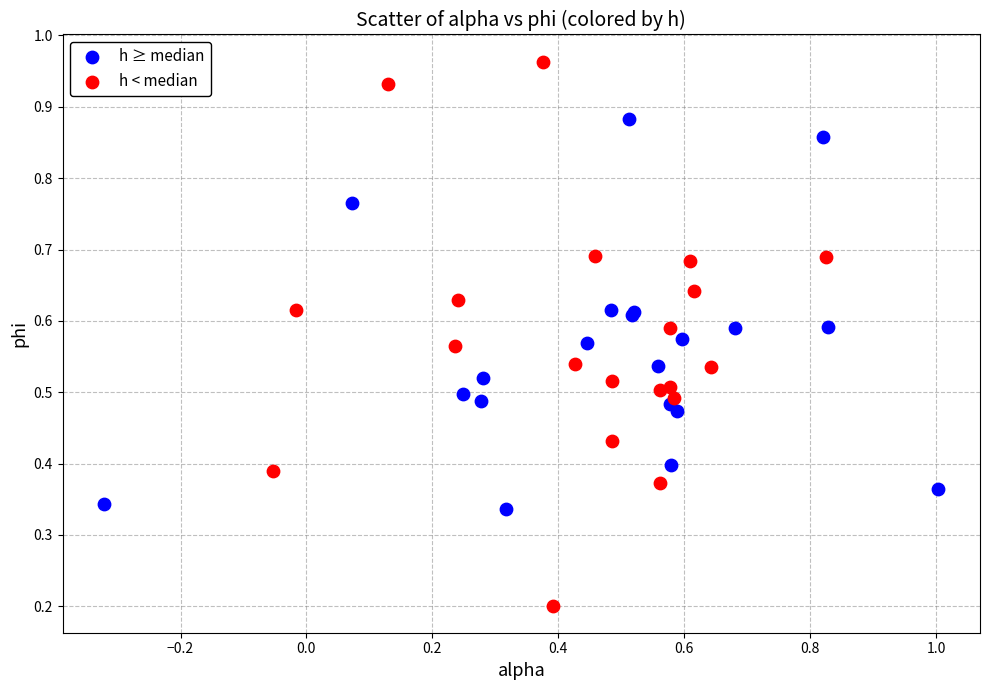

Which series contains the highest Y value?

h < median